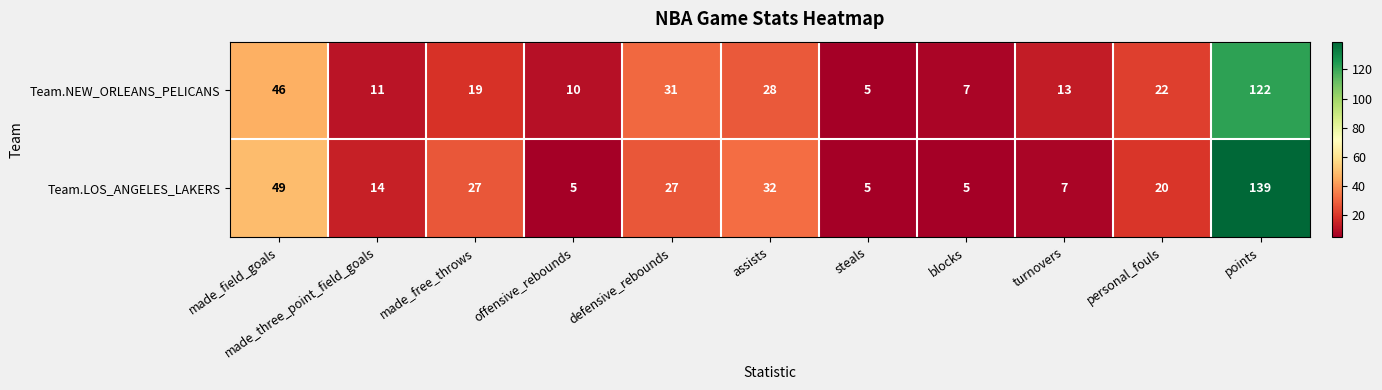

What is the average value of the Team.LOS_ANGELES_LAKERS series?

30